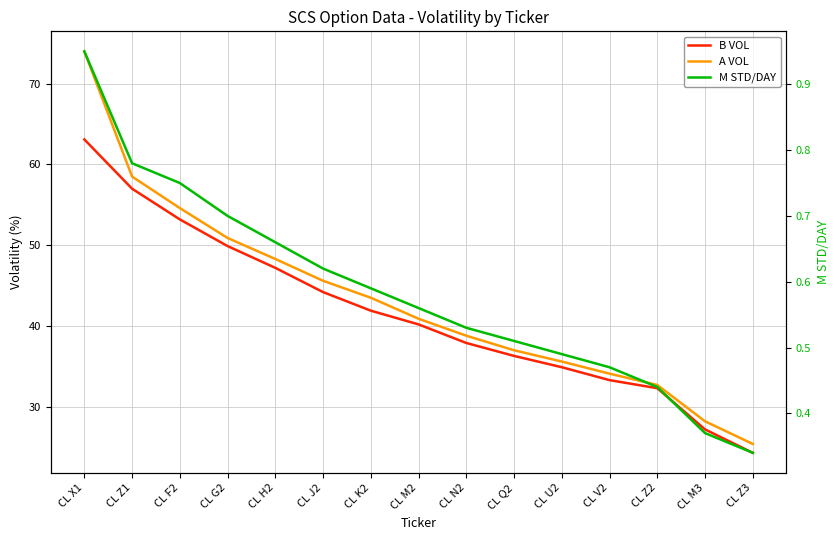

Is it true that M STD/DAY equals 0.3 at CL Z3?

True